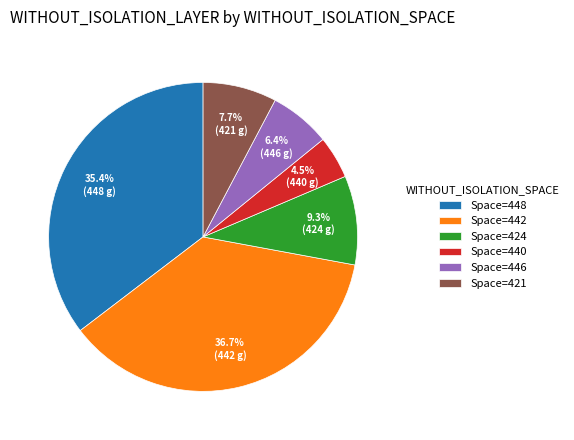

Which category has the smallest portion of the pie?

Space=440